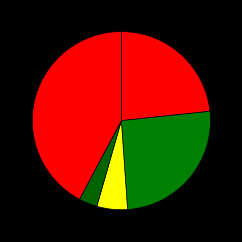

Count the number of slices in the pie.

5